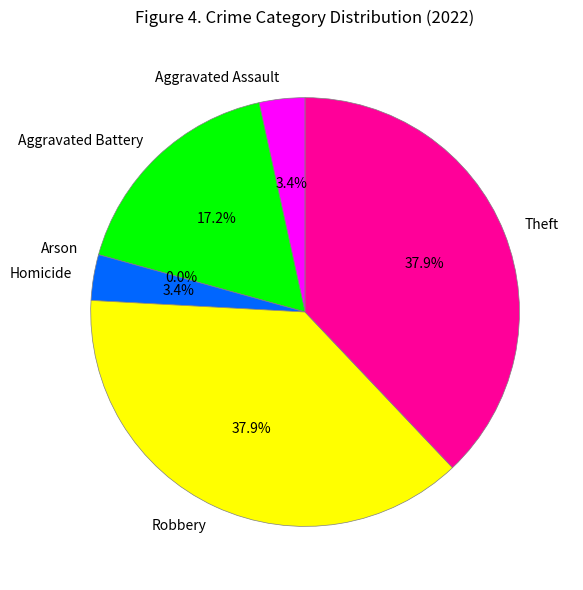

Rank the categories by value from lowest to highest.

Arson, Aggravated Assault, Homicide, Aggravated Battery, Robbery, Theft